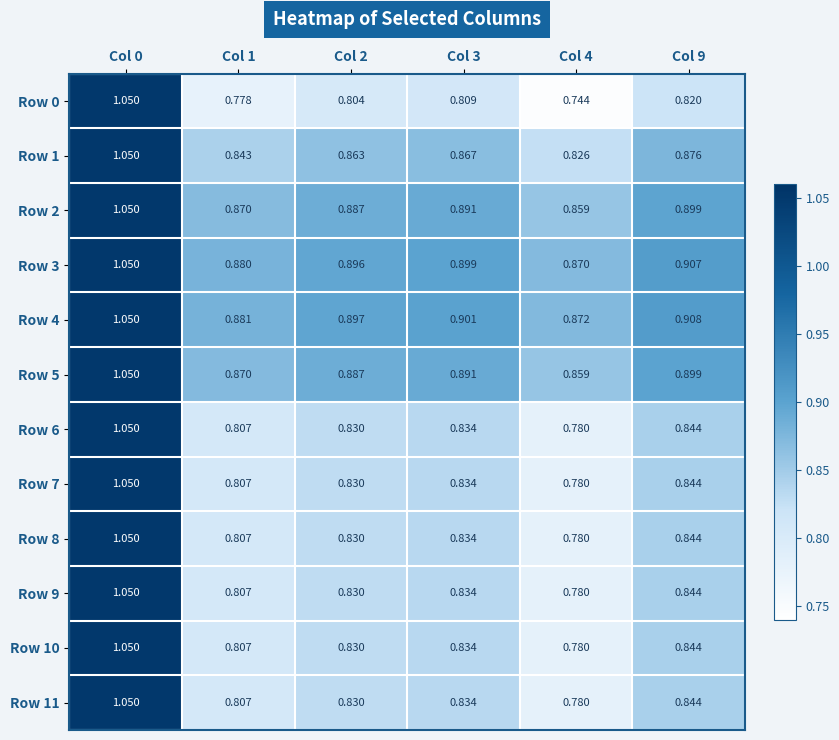

Is the value of Row 0 at Col 4 greater than the value of Row 9 at Col 1?

No